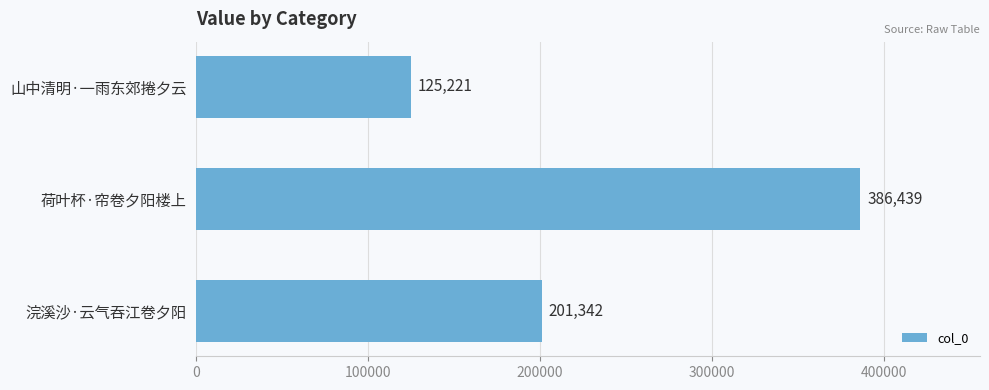

Does the chart contain stacked bars?

No